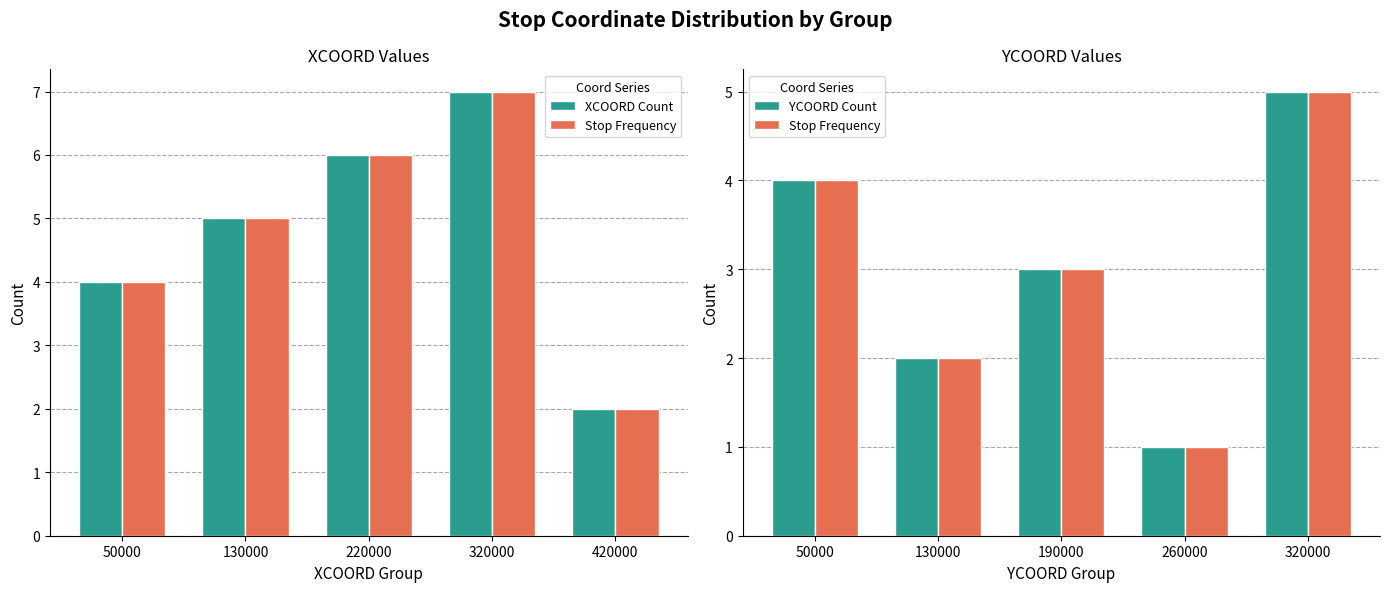

What is the minimum value for XCOORD Count?

2